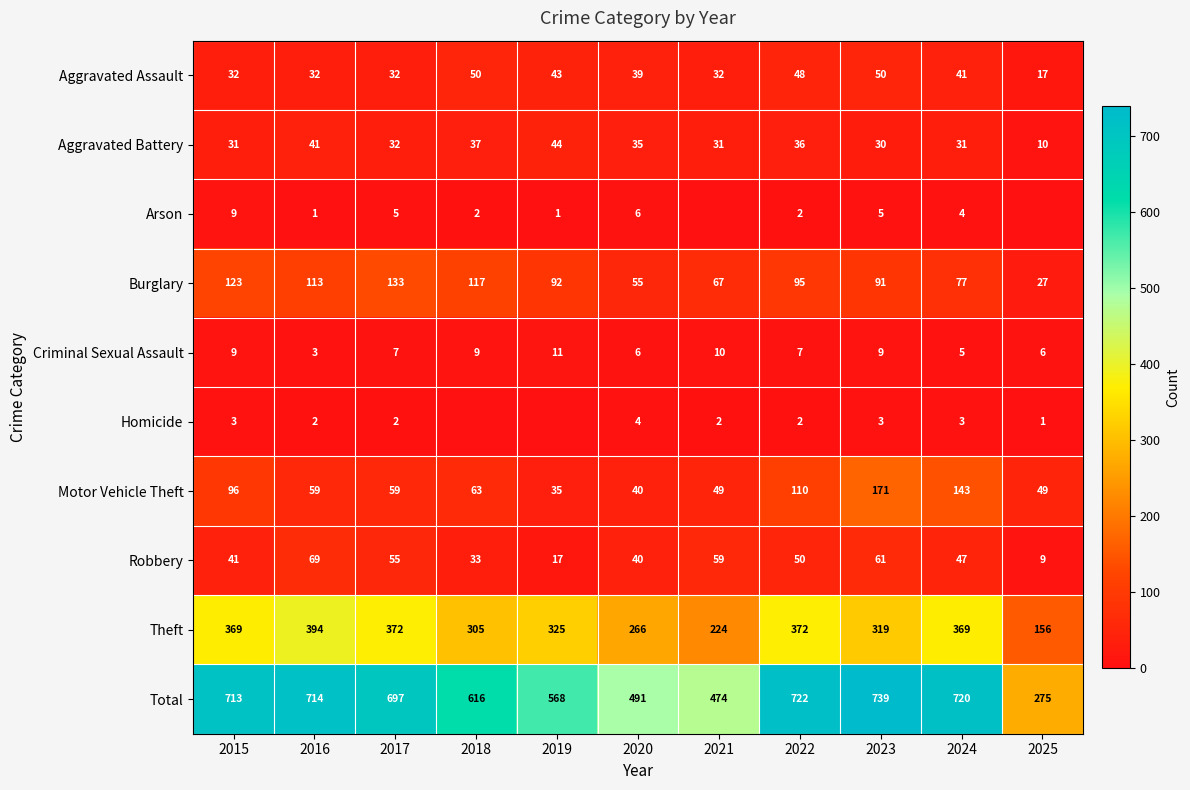

What is the approximate value of Motor Vehicle Theft at 2020?

40